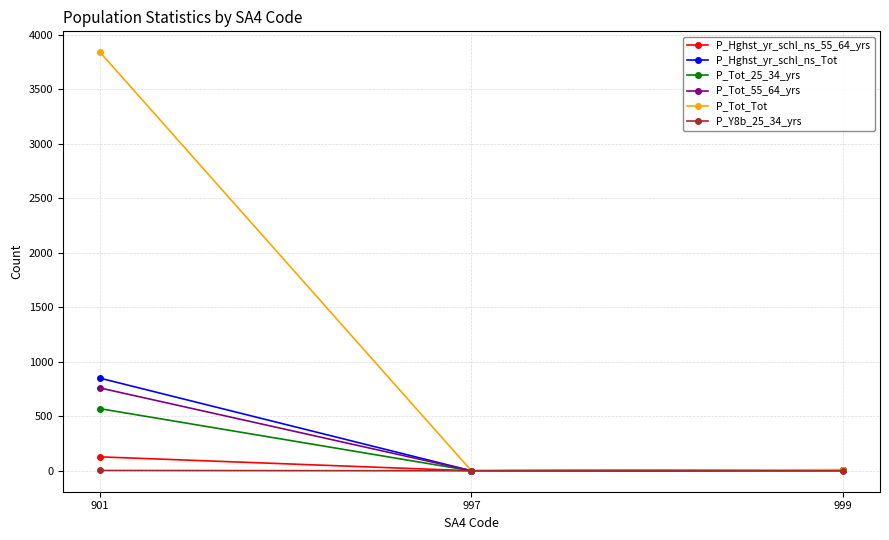

Is it true that P_Hghst_yr_schl_ns_Tot equals 583 at 901?

False